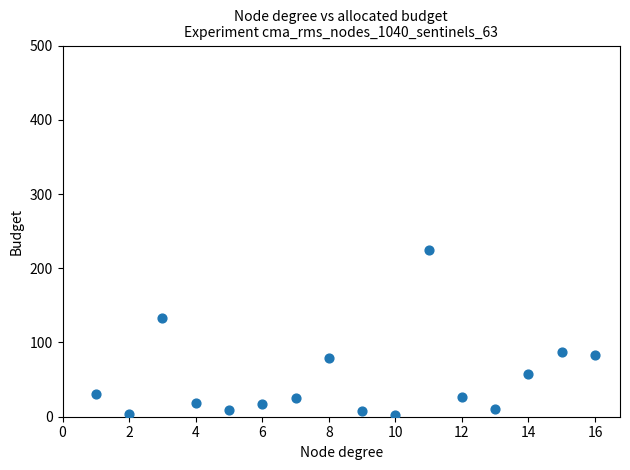

What Y value in the scatter plot is closest to 113?

132.7